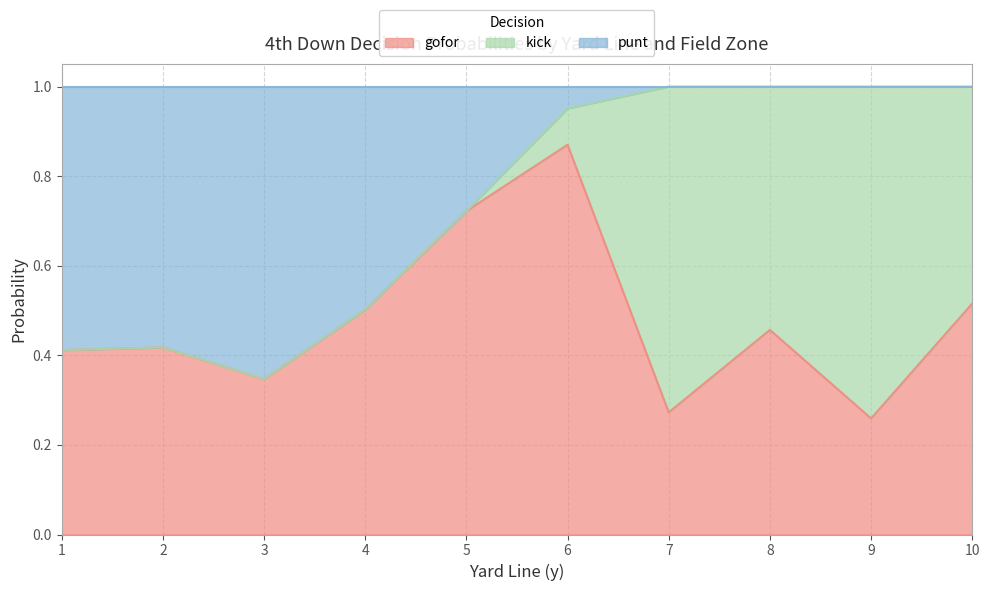

Between 10 and 31, which series saw the biggest shift?

kick